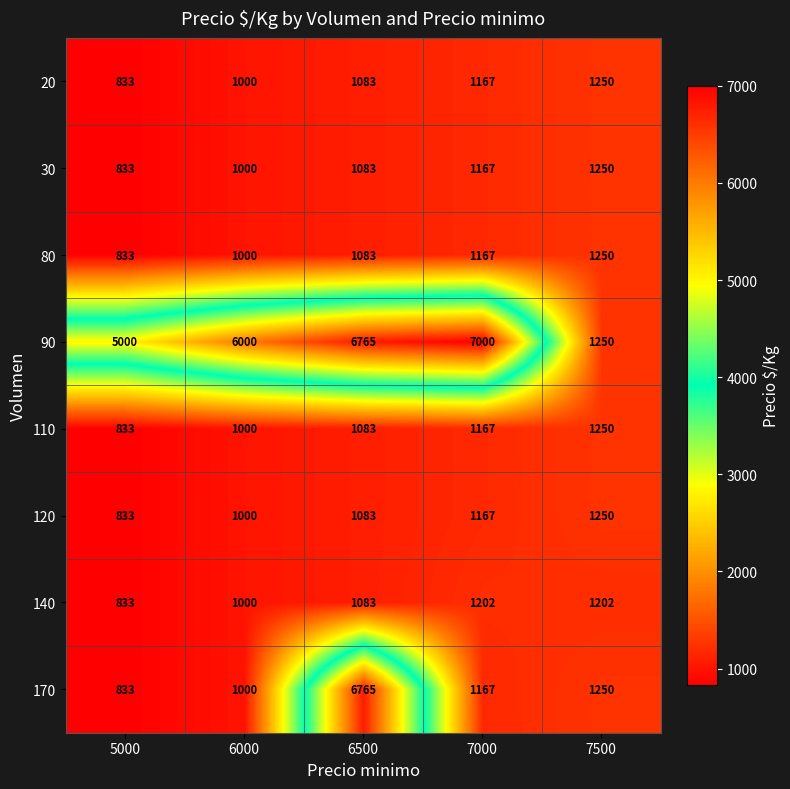

At how many categories does at least one series exceed 6714?

2